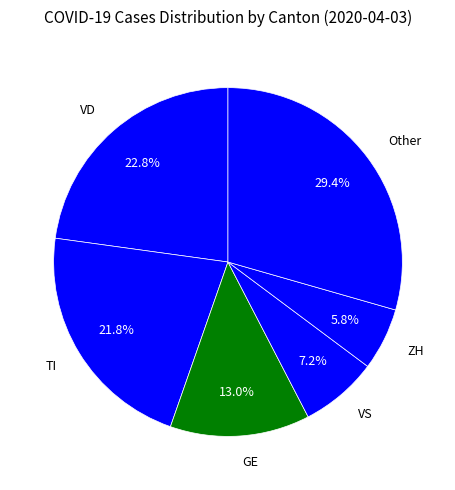

Does TI represent more than half of the total?

No